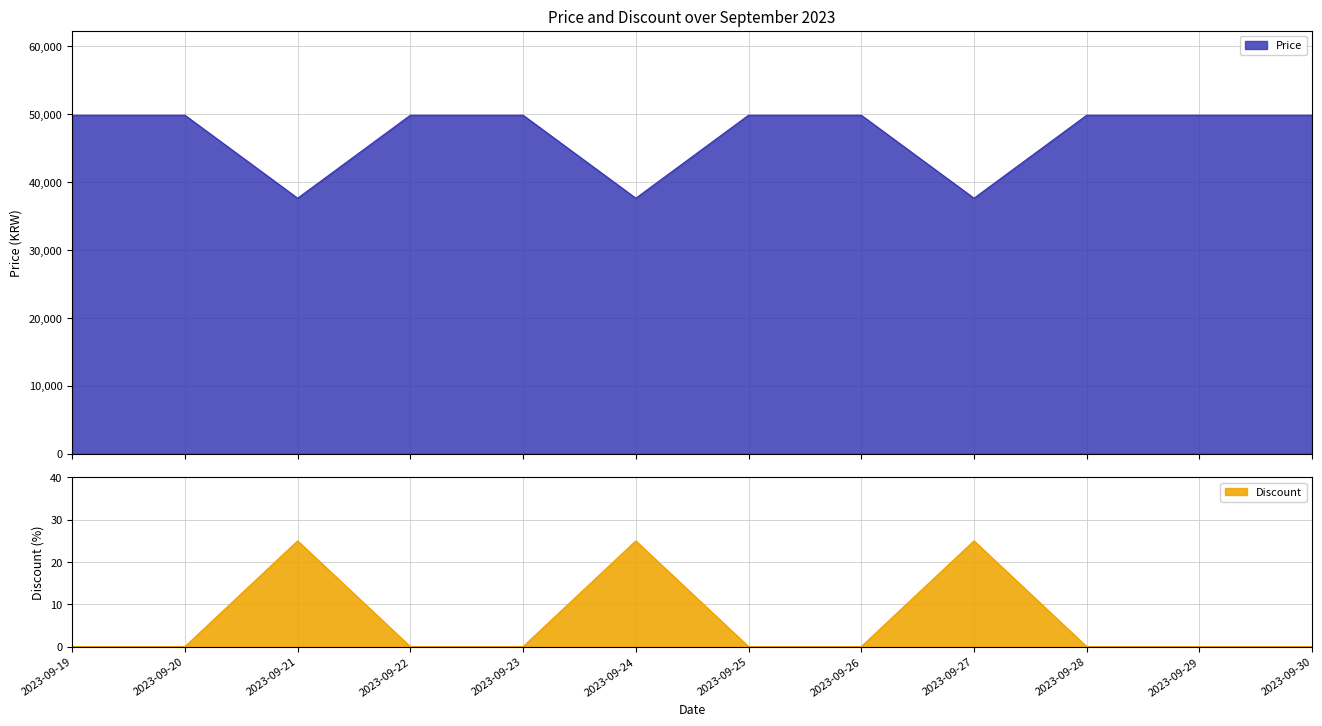

Reading right to left, extract all data points from this chart.

Price: 2023-09-30=49800	2023-09-29=49800	2023-09-28=49800	2023-09-27=37590	2023-09-26=49800	2023-09-25=49800	2023-09-24=37590	2023-09-23=49800	2023-09-22=49800	2023-09-21=37590	2023-09-20=49800	2023-09-19=49800
Discount: 2023-09-30=0	2023-09-29=0	2023-09-28=0	2023-09-27=25	2023-09-26=0	2023-09-25=0	2023-09-24=25	2023-09-23=0	2023-09-22=0	2023-09-21=25	2023-09-20=0	2023-09-19=0